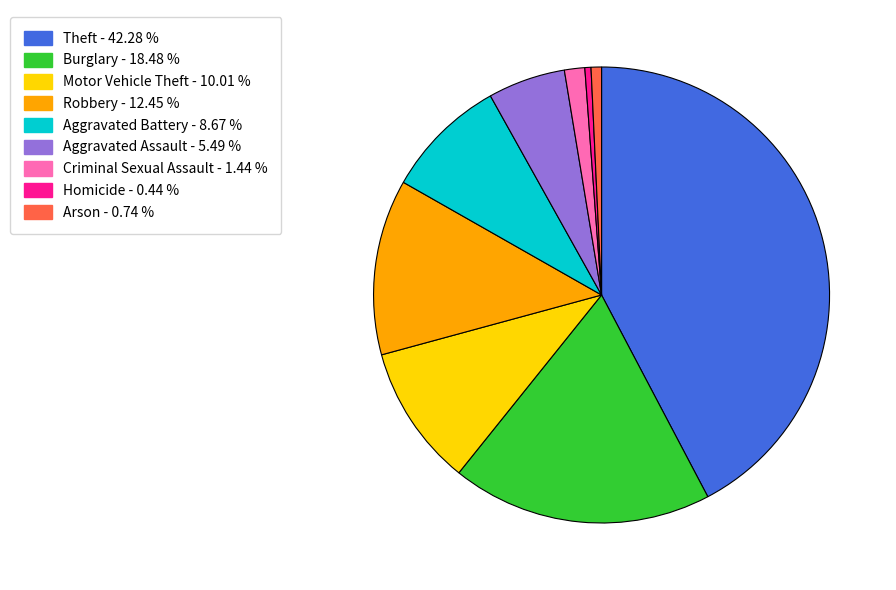

What is the ratio of the value at Aggravated Assault to the value at Aggravated Battery?

0.6